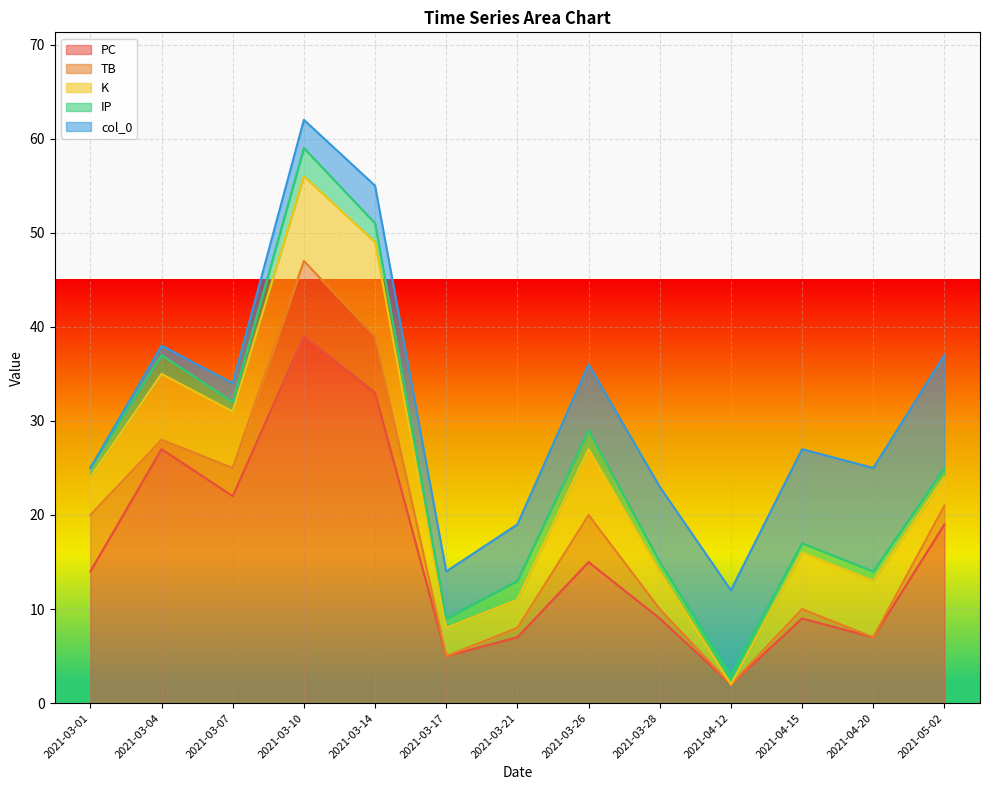

List the labels in order of PC value, smallest first.

2021-04-12, 2021-03-17, 2021-03-21, 2021-04-20, 2021-03-28, 2021-04-15, 2021-03-01, 2021-03-26, 2021-05-02, 2021-03-07, 2021-03-04, 2021-03-14, 2021-03-10